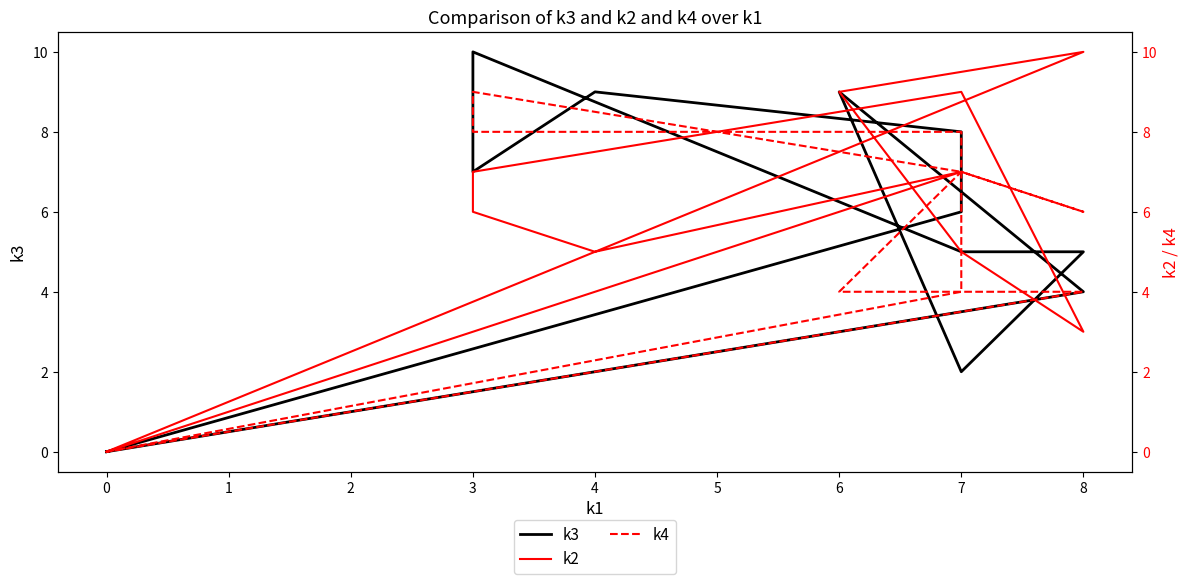

Does the chart display data point markers on the line(s)?

No